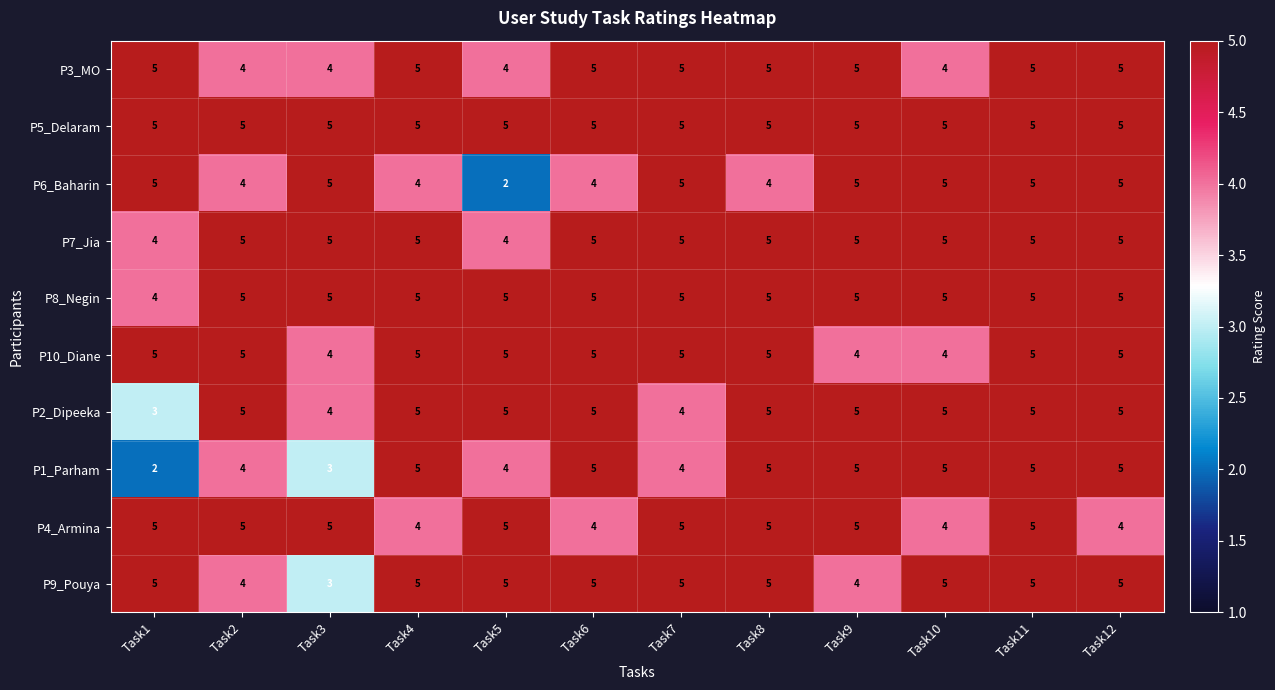

The P8_Negin series shows 8 at Task2. True or false?

False